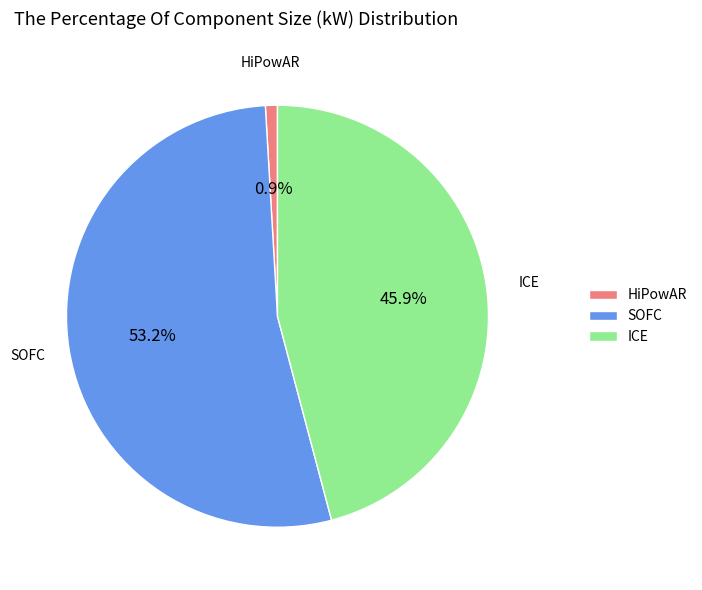

How many segments does this pie chart have?

3